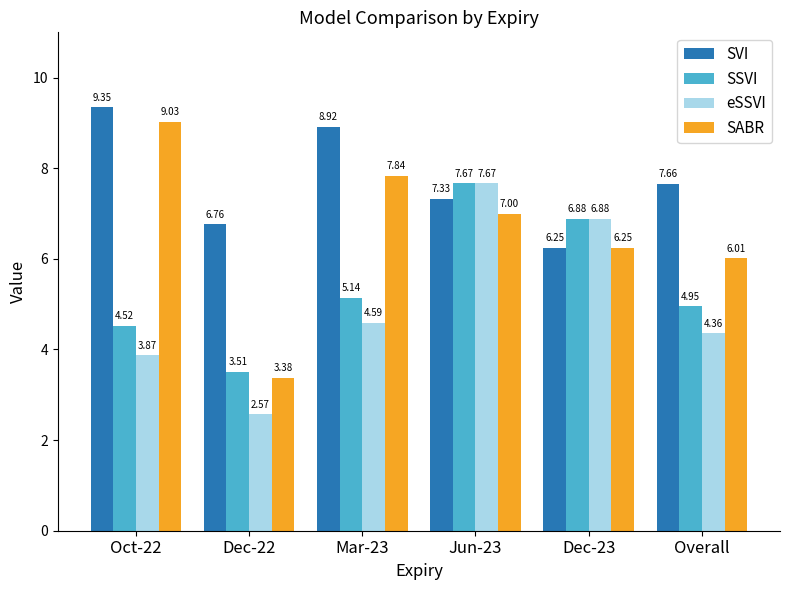

Which series has the largest total across all categories?

SVI